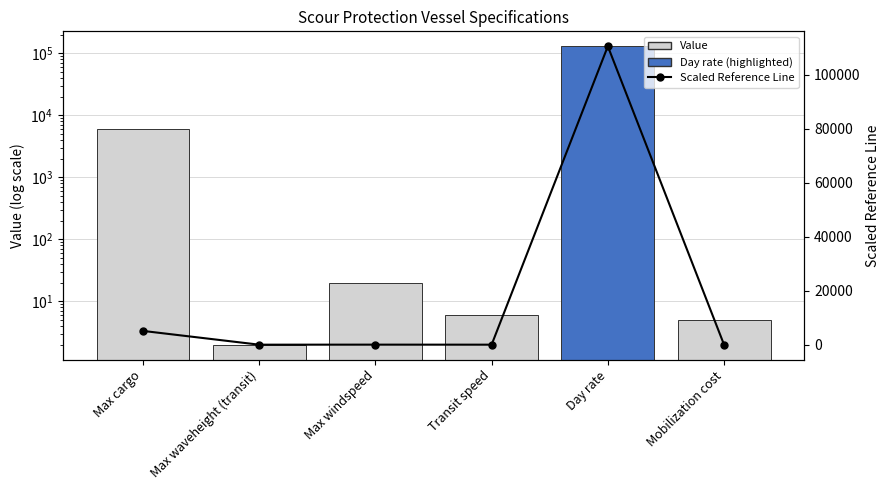

Are the bars horizontal?

No